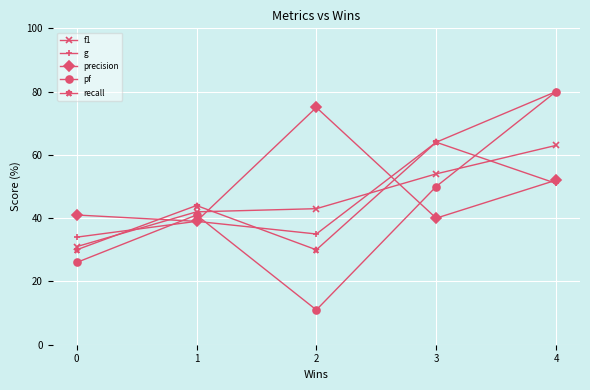

The value of f1 at 0 is 8. True or false?

False